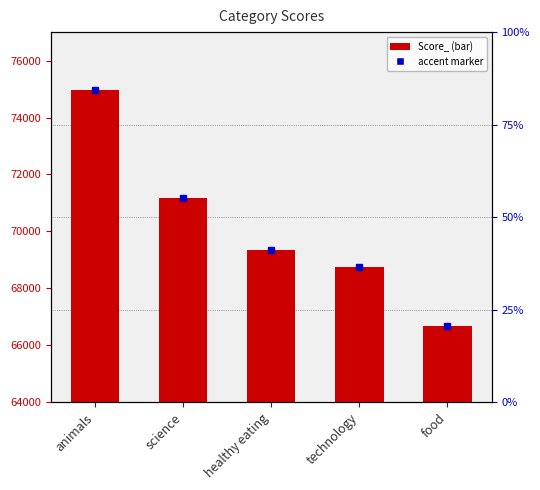

What is the maximum value shown in the chart?

74965